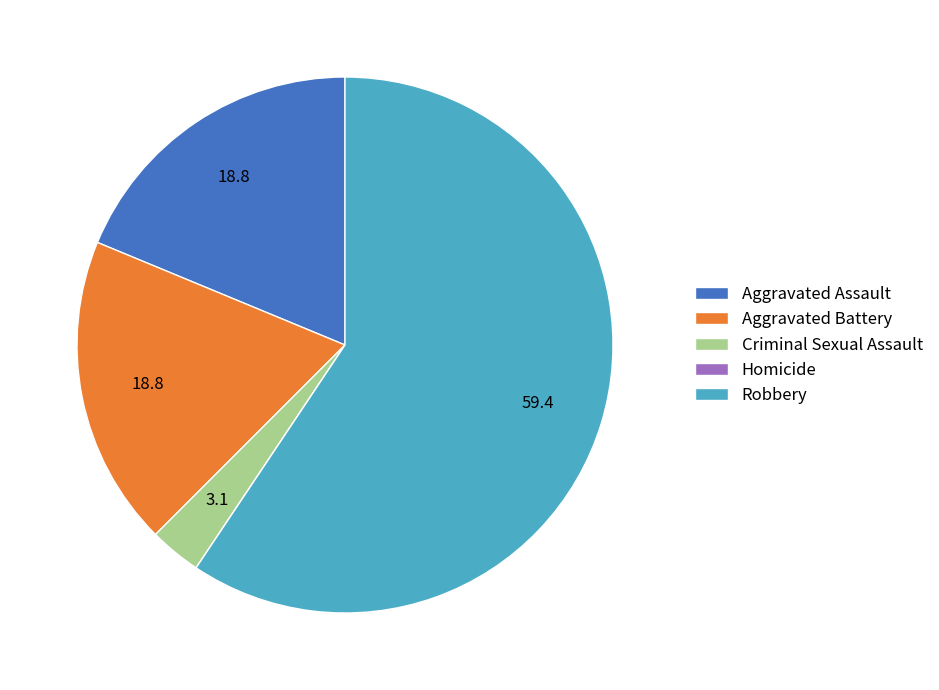

What is the ratio of the value at Aggravated Assault to the value at Robbery?

0.3